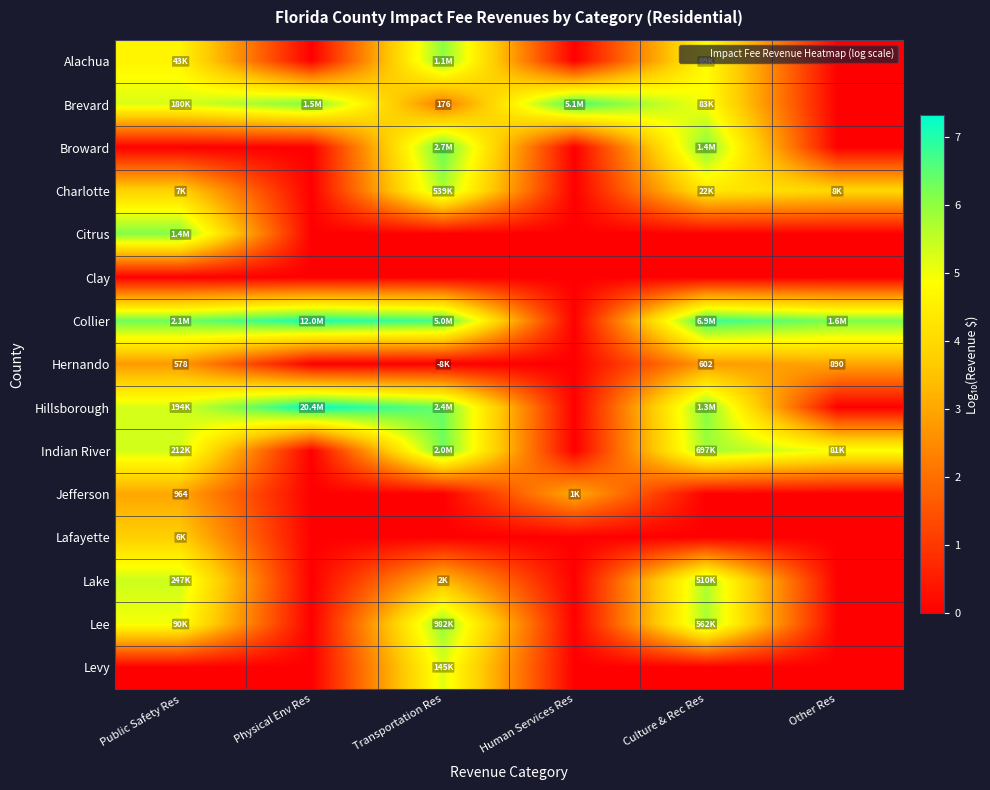

What is the spread (max minus min) of values at Culture & Rec Res?

6.8